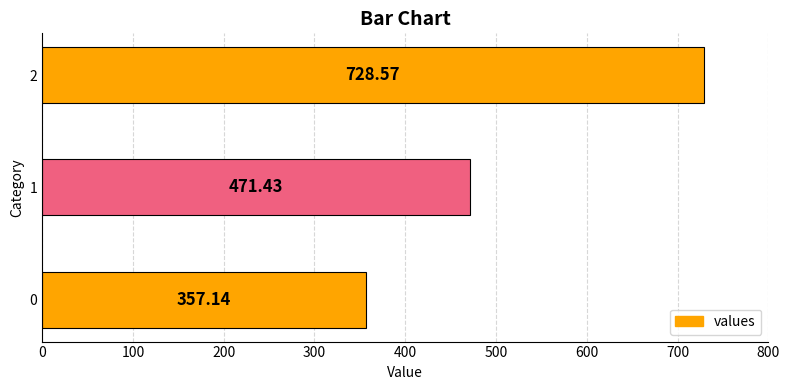

What is the difference between the values at 1 and 2?

257.1